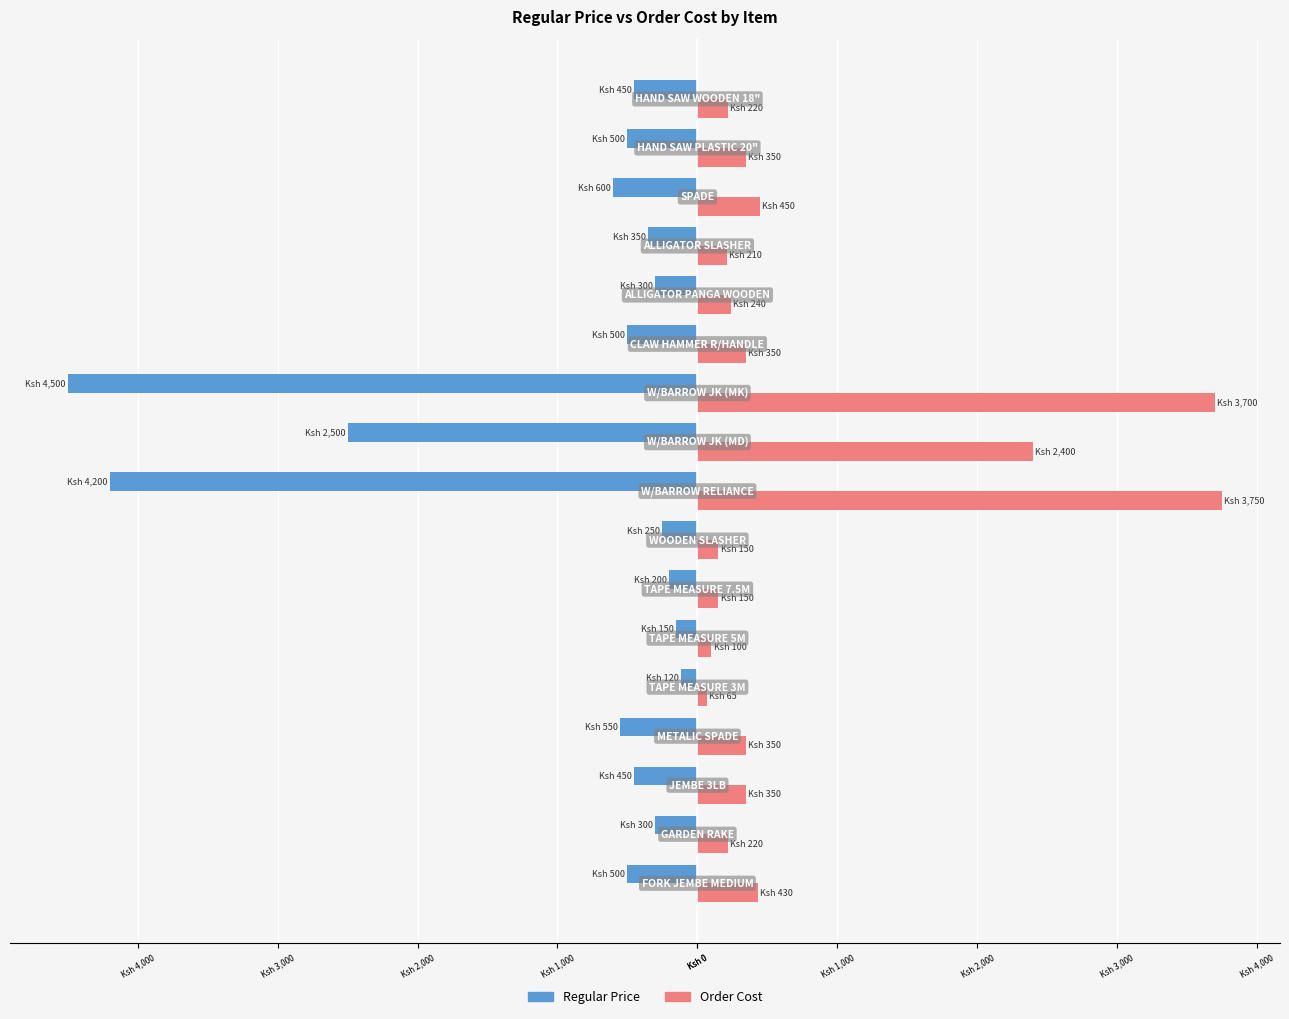

Which series has the largest range (max minus min)?

Regular Price